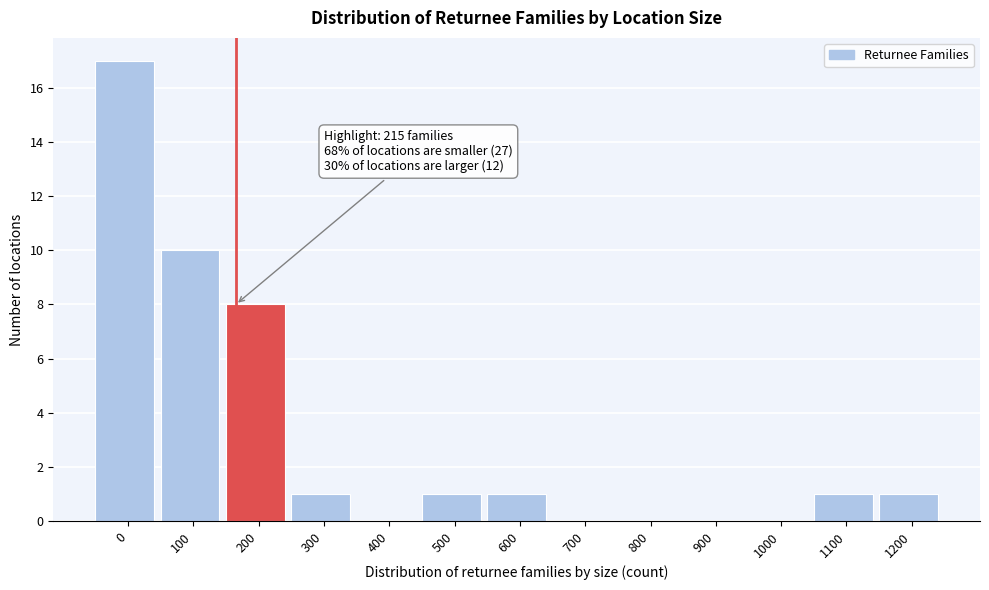

Reading left to right, transcribe all the data shown in this chart.

0=17	100=10	200=8	300=1	400=0	500=1	600=1	700=0	800=0	900=0	1000=0	1100=1	1200=1